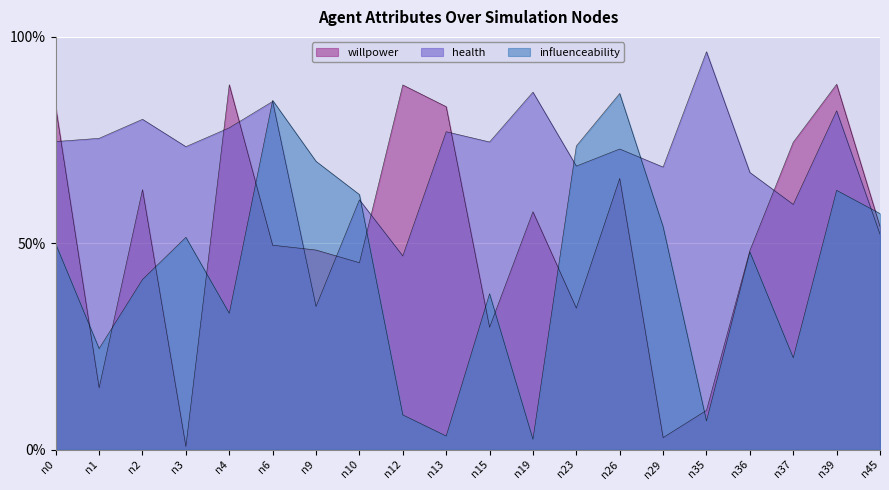

Where do influenceability and willpower first cross each other?

n0 and n1